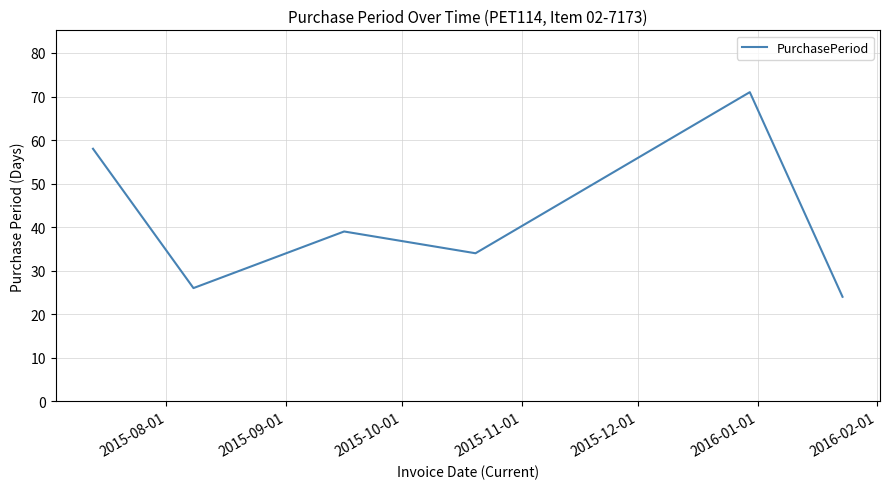

What is the difference between the maximum and minimum values?

47